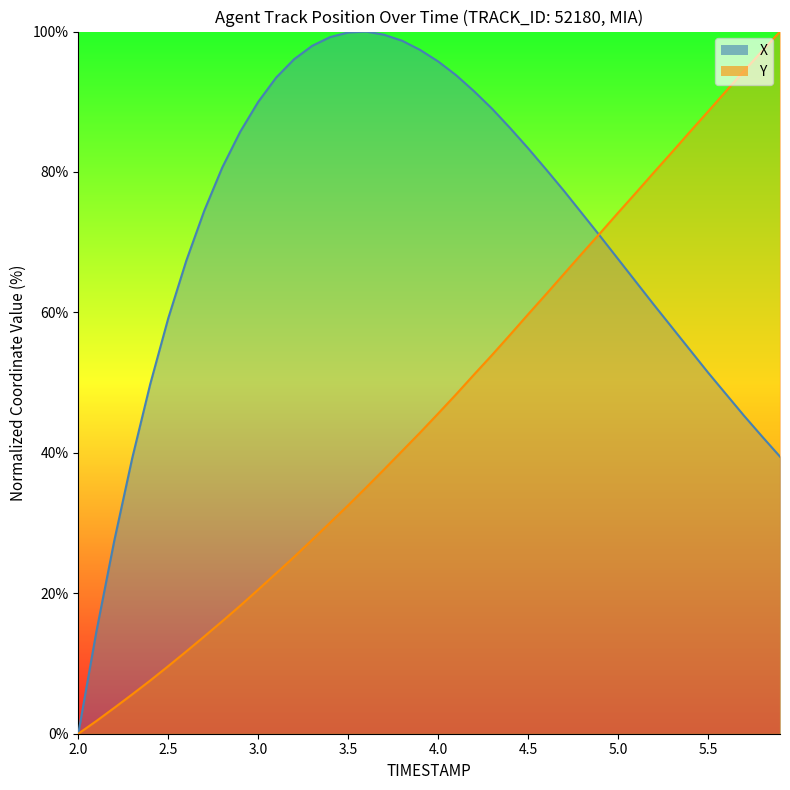

The value of X at 2.0 is -40.5. True or false?

False